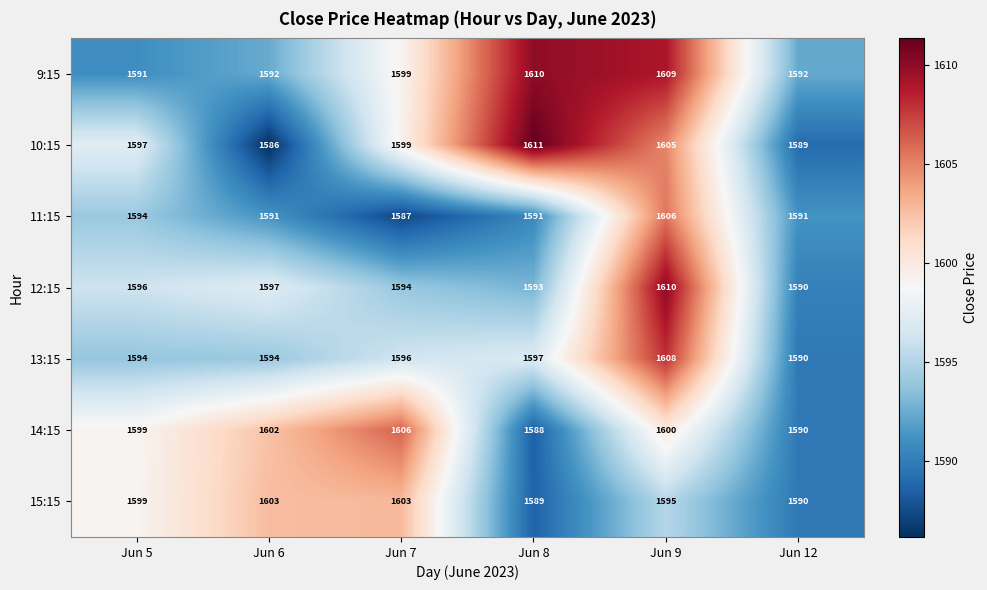

How many data points in 14:15 are less than 1600?

3